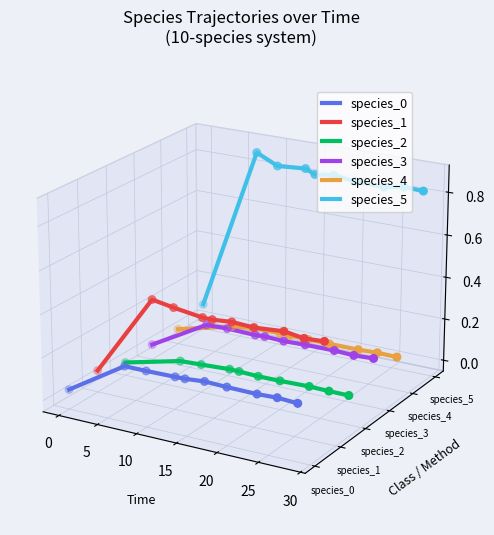

At how many categories does at least one series exceed 0?

9